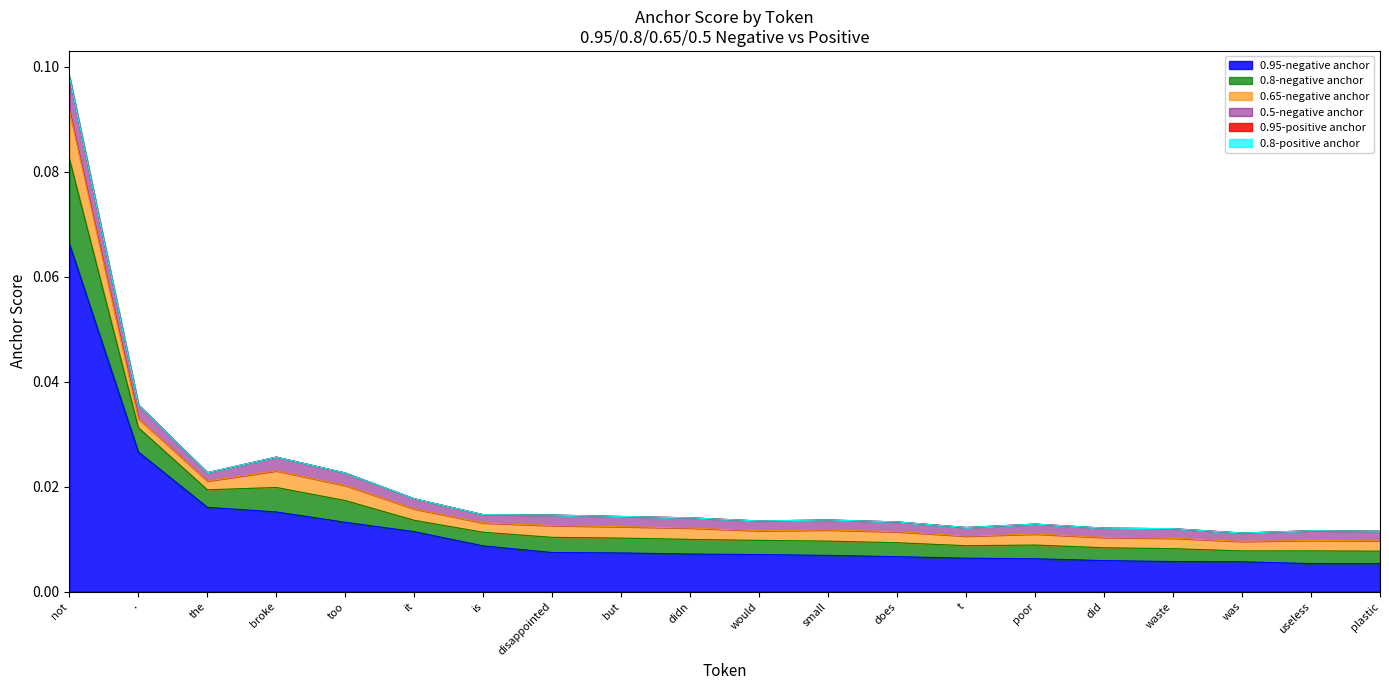

What is the label of the 19th point from the right?

.